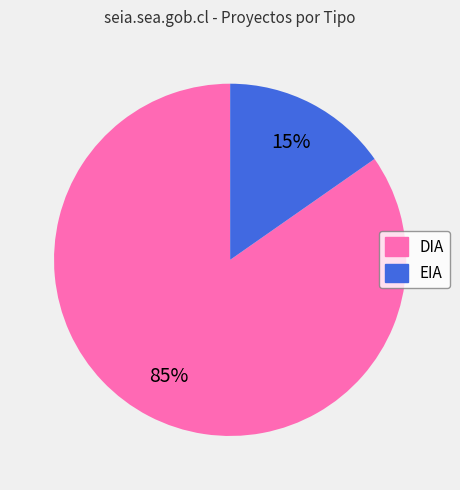

Is it true that DIA is 85% of the pie?

True